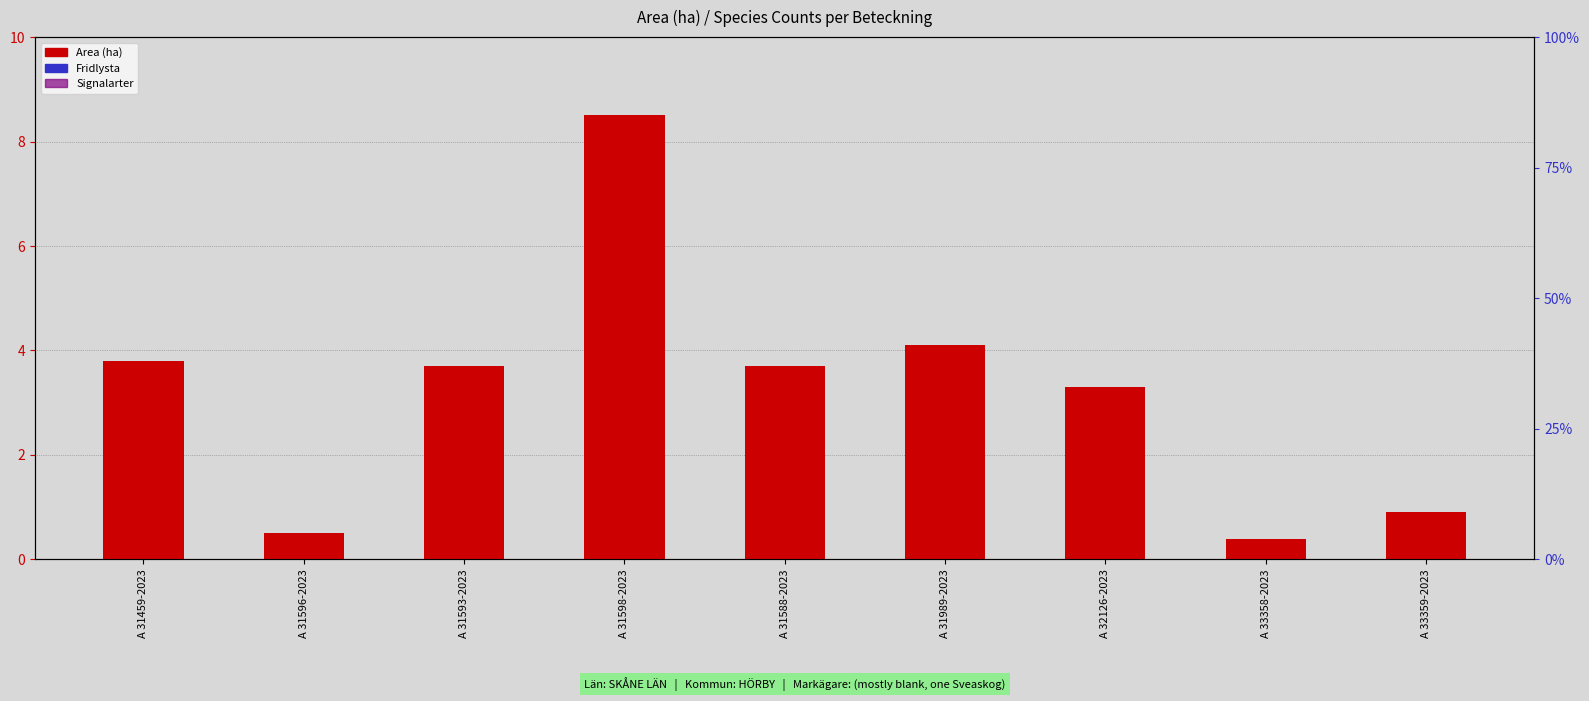

Reading right to left, what are all the values shown in this chart?

Area (ha): A 33359-2023=0.9	A 33358-2023=0.4	A 32126-2023=3.3	A 31989-2023=4.1	A 31588-2023=3.7	A 31598-2023=8.5	A 31593-2023=3.7	A 31596-2023=0.5	A 31459-2023=3.8
Fridlysta: A 33359-2023=0.0	A 33358-2023=0.0	A 32126-2023=0.0	A 31989-2023=0.0	A 31588-2023=0.0	A 31598-2023=0.0	A 31593-2023=0.0	A 31596-2023=0.0	A 31459-2023=0.0
Signalarter: A 33359-2023=0.0	A 33358-2023=0.0	A 32126-2023=0.0	A 31989-2023=0.0	A 31588-2023=0.0	A 31598-2023=0.0	A 31593-2023=0.0	A 31596-2023=0.0	A 31459-2023=0.0